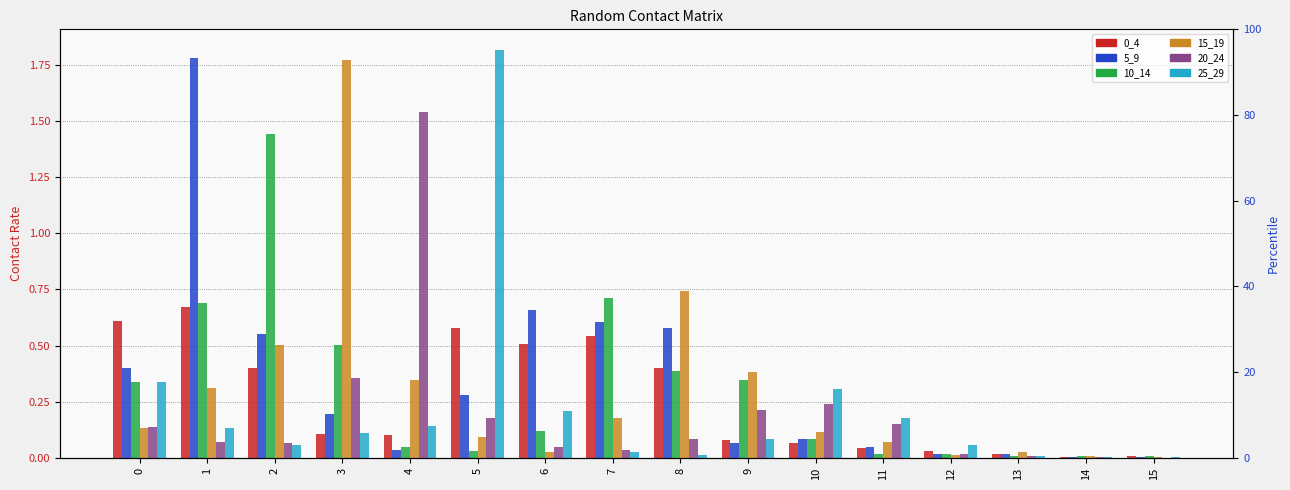

Is it true that 15_19 equals 0.1 at 5?

True